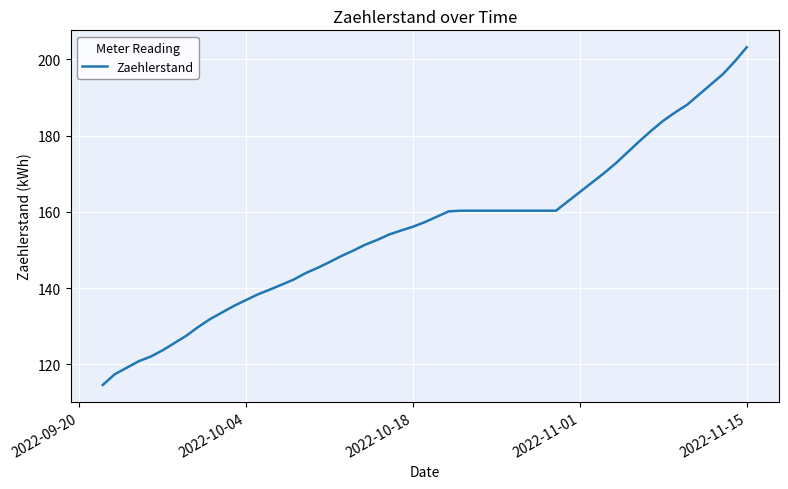

What is the minimum value shown in the chart?

114.6